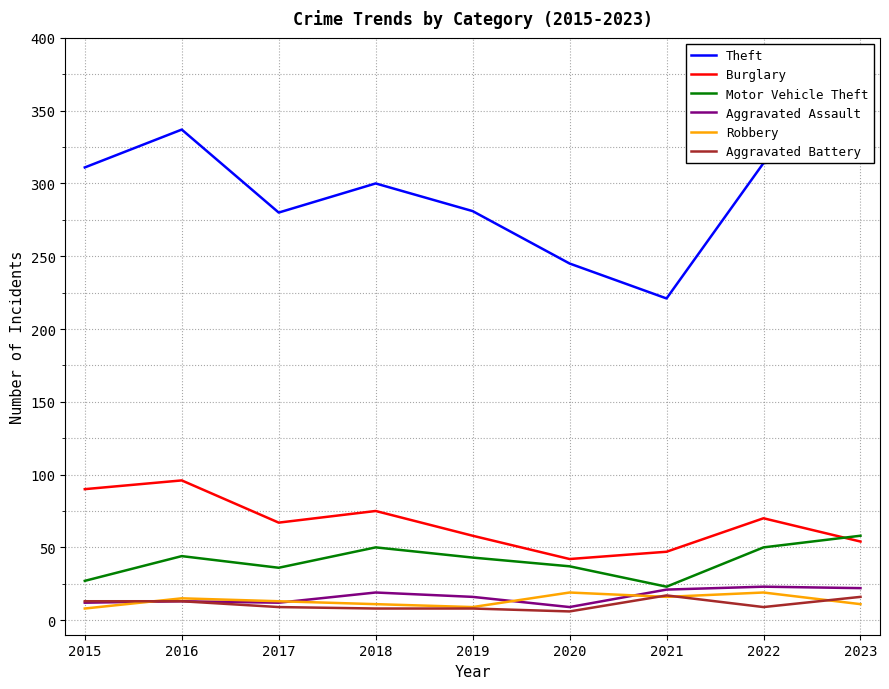

At how many categories does at least one series exceed 225?

8